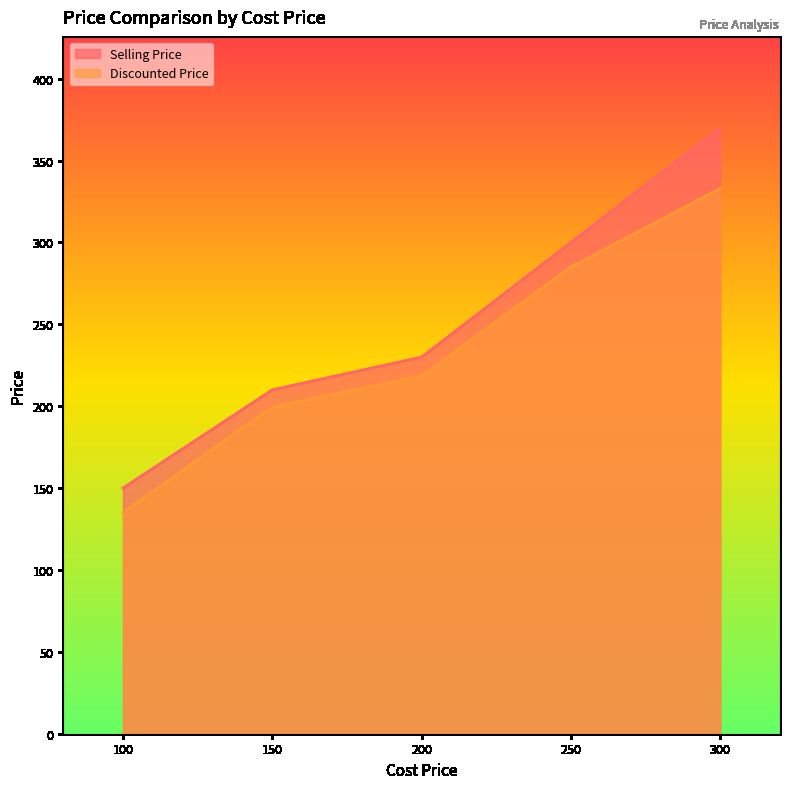

True or false: Discounted Price and Selling Price intersect in this chart.

False